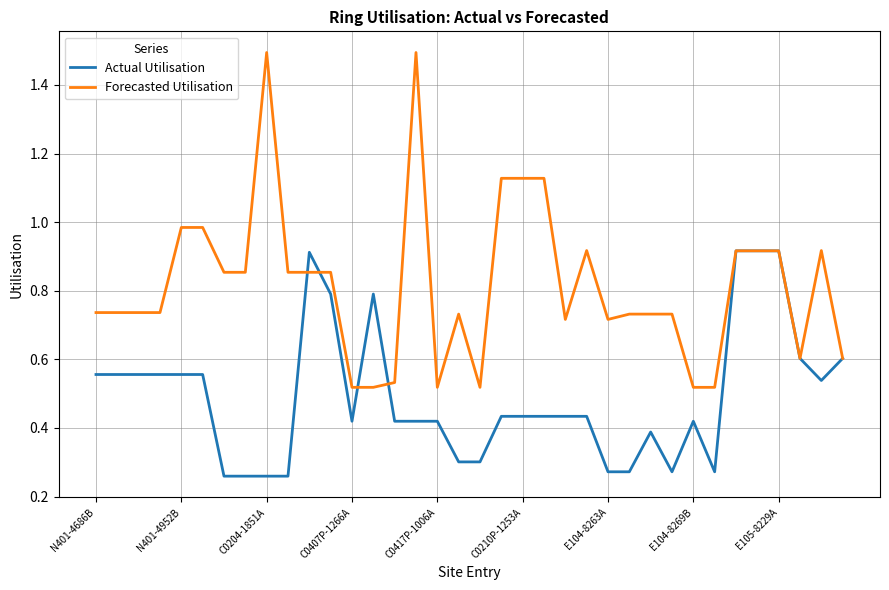

True or false: Forecasted Utilisation has more than 1 points higher than both neighbors.

True